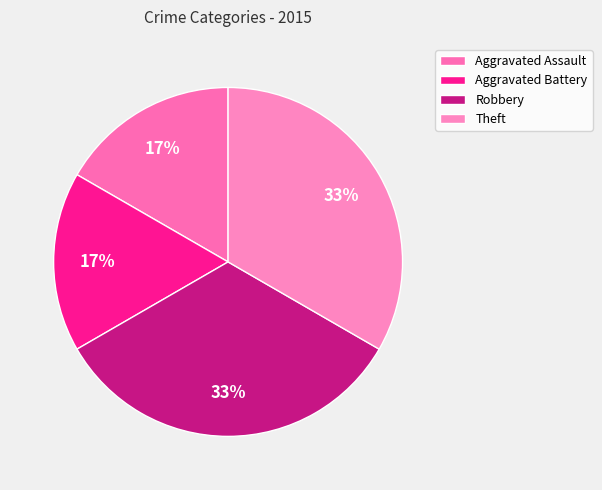

What is the ratio of the value at Aggravated Battery to the value at Aggravated Assault?

1.0